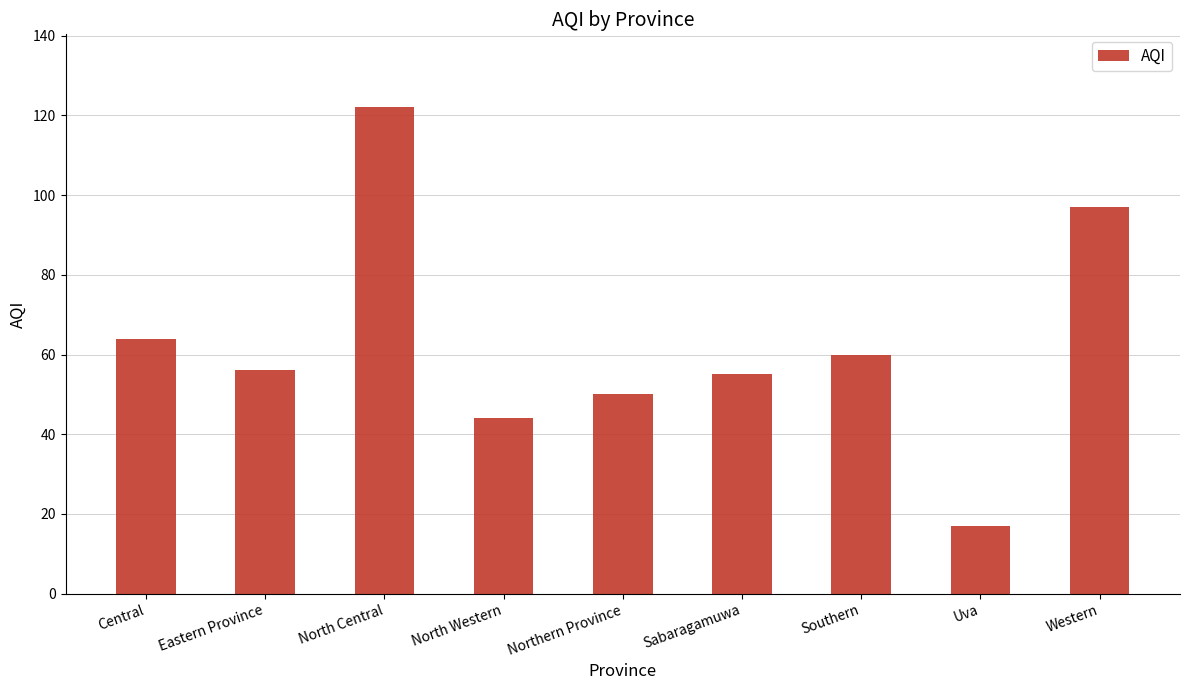

What is the change in value from Eastern Province to Western?

+41